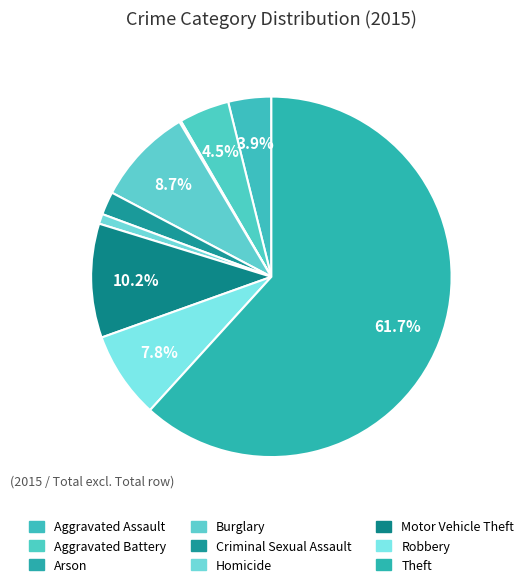

Does Theft represent more than half of the total?

Yes